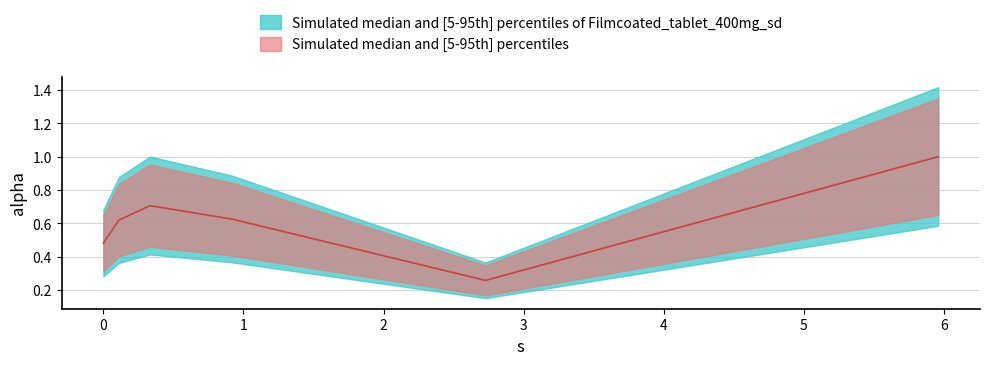

Does the chart display data point markers on the line(s)?

No